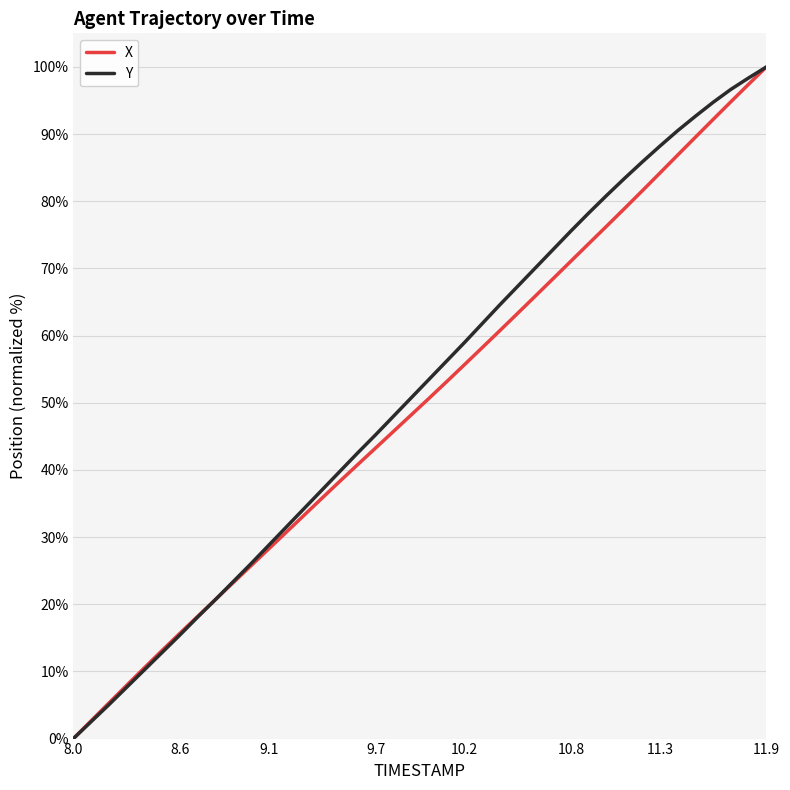

What are all the series names shown in the legend?

X, Y